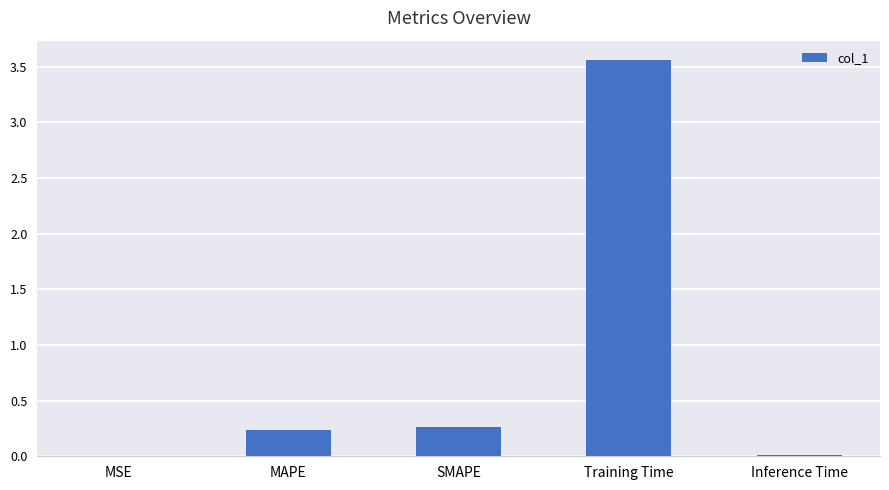

At which category does the chart reach its peak across all series?

Training Time